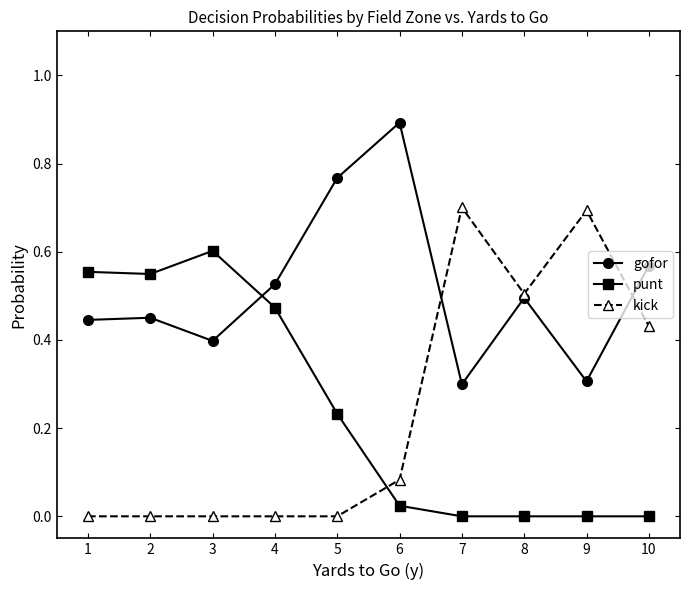

How many interior local valleys does the gofor series have?

3